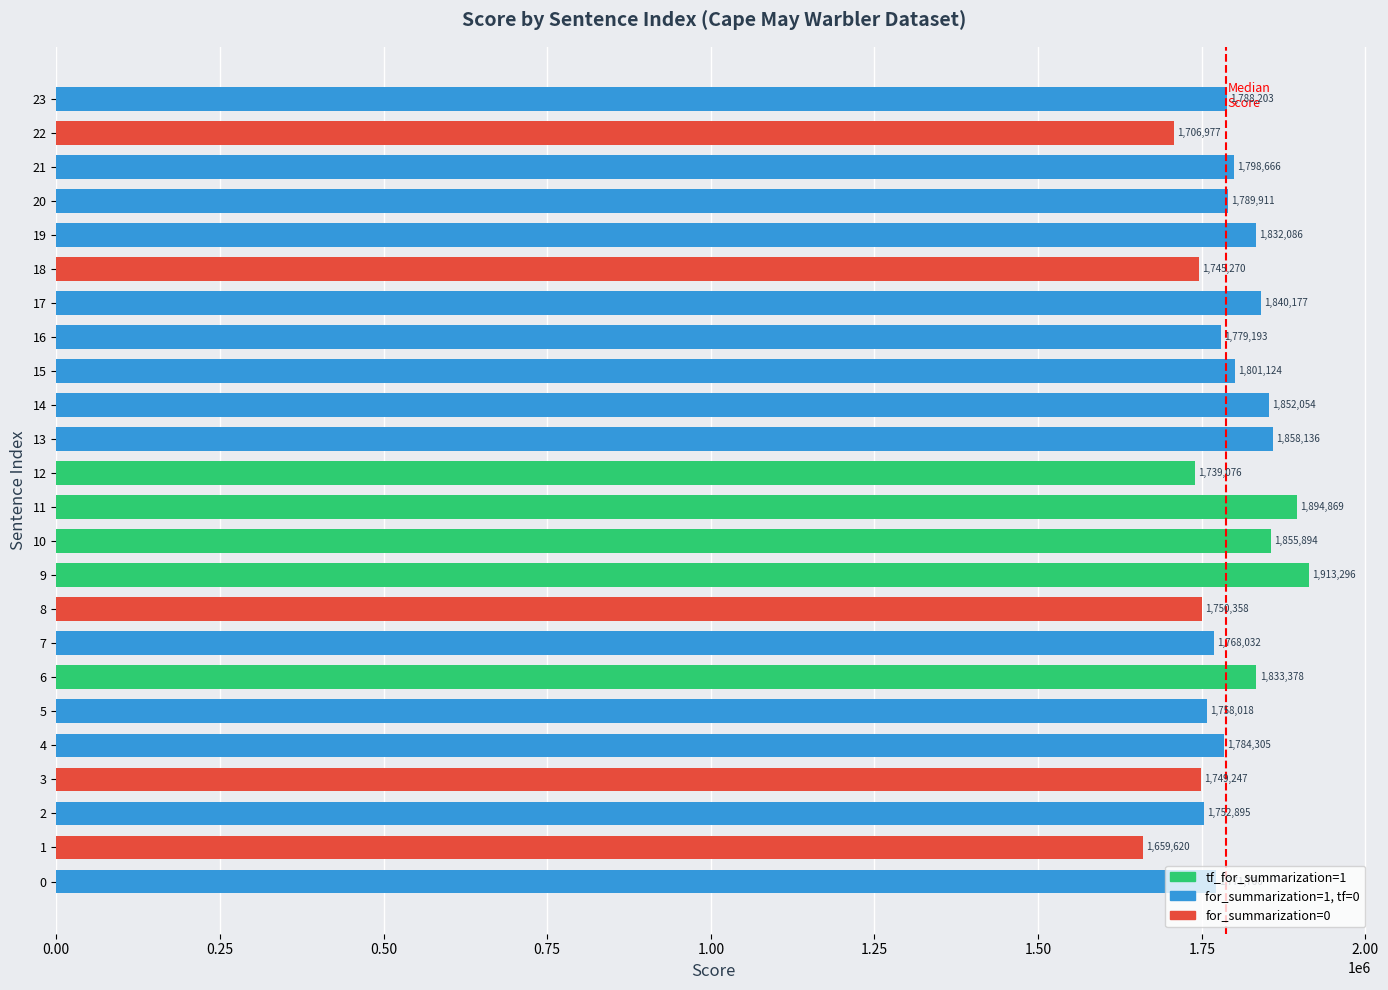

The value at 6 is 1073270.0. True or false?

False